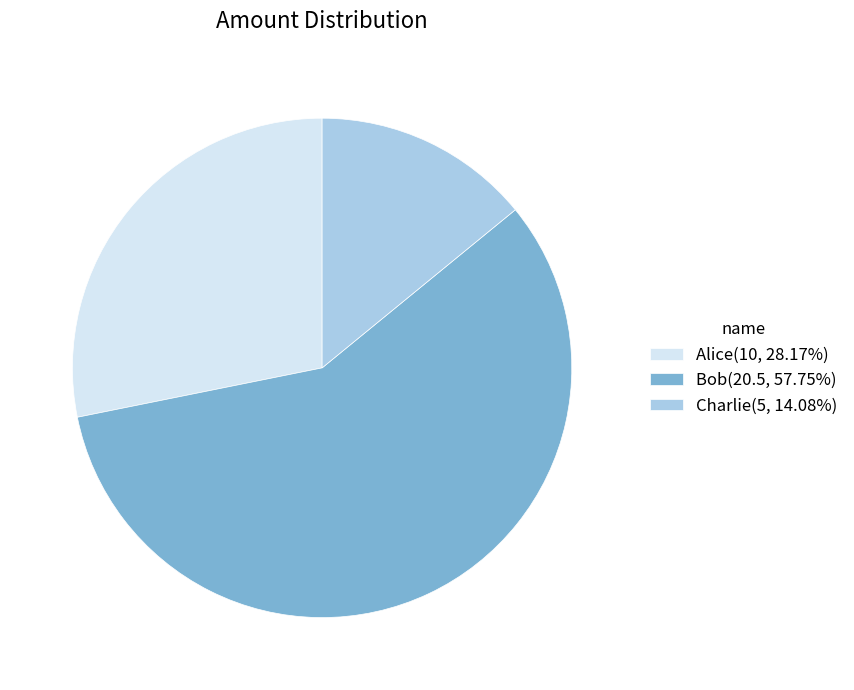

Is Charlie the majority of the pie?

No